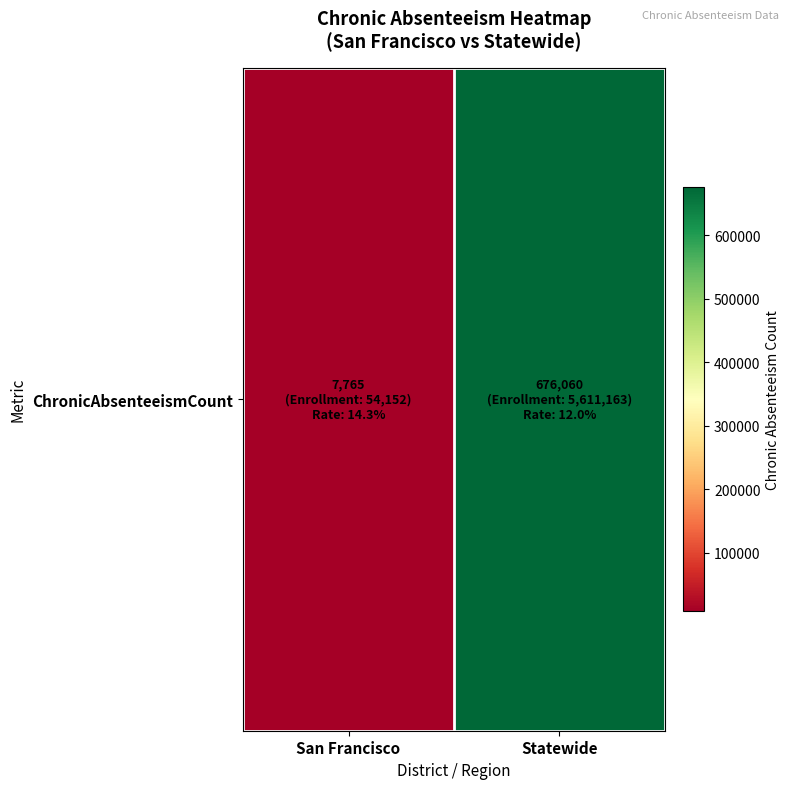

How many data points are less than 676060?

1